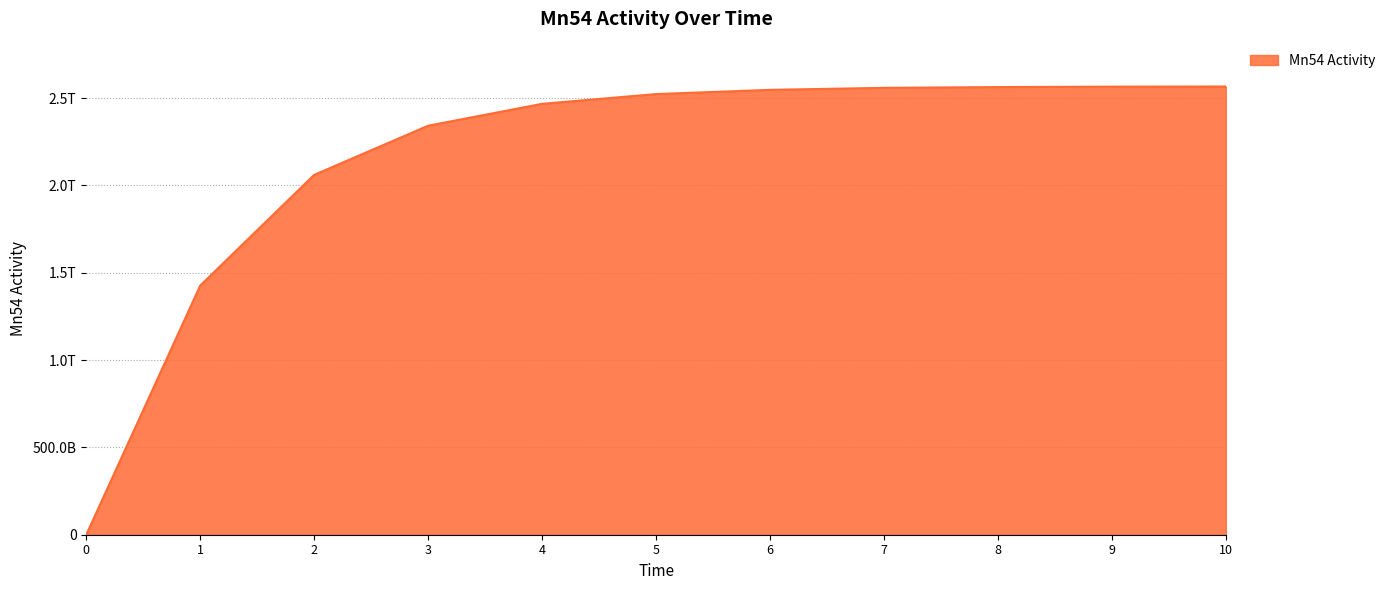

List the labels in order of value, largest first.

10, 9, 8, 7, 6, 5, 4, 3, 2, 1, 0